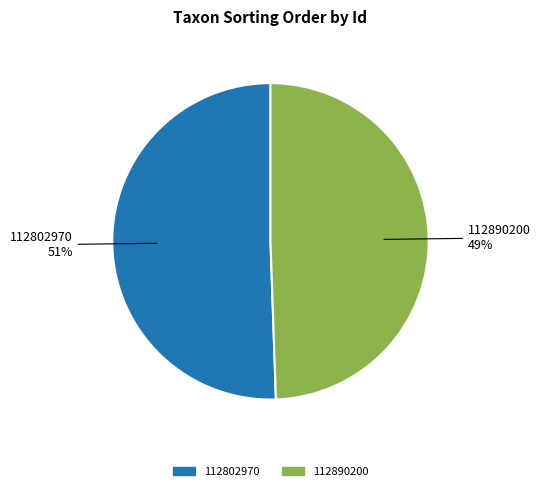

True or false: 112802970 accounts for 58% of the total.

False